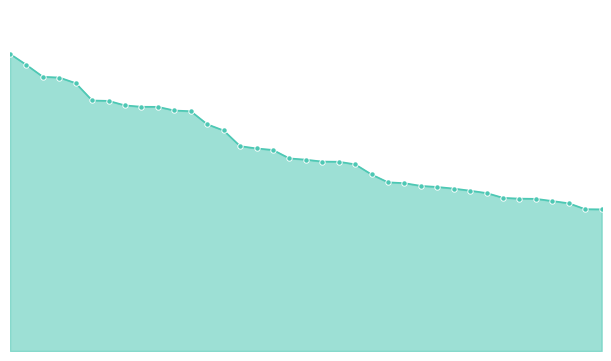

Does the chart display data point markers on the line(s)?

No